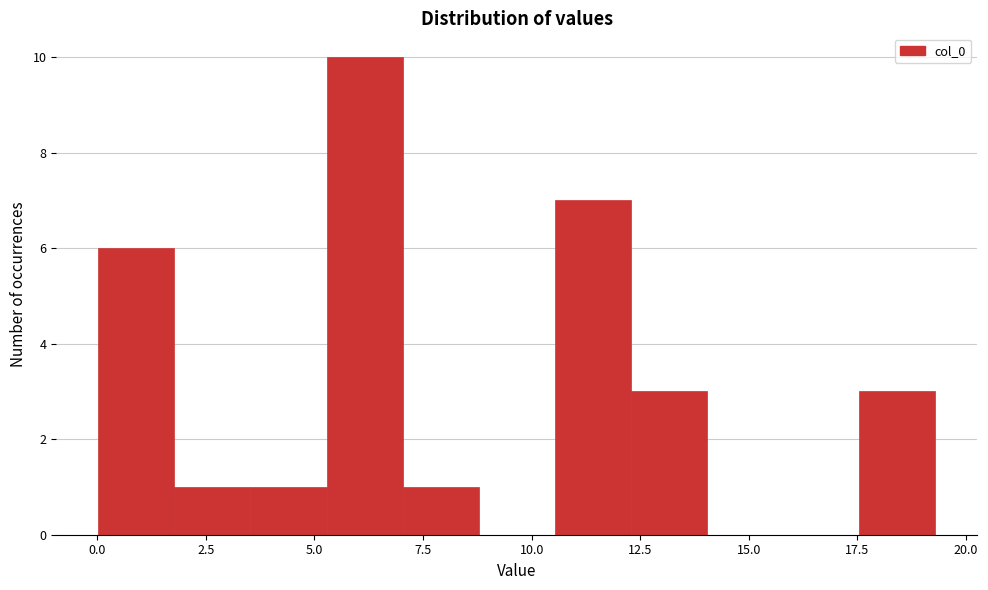

Around what value on the x-axis is the tallest bar? Give the approximate position of its centre, as read against the axis.

6.0